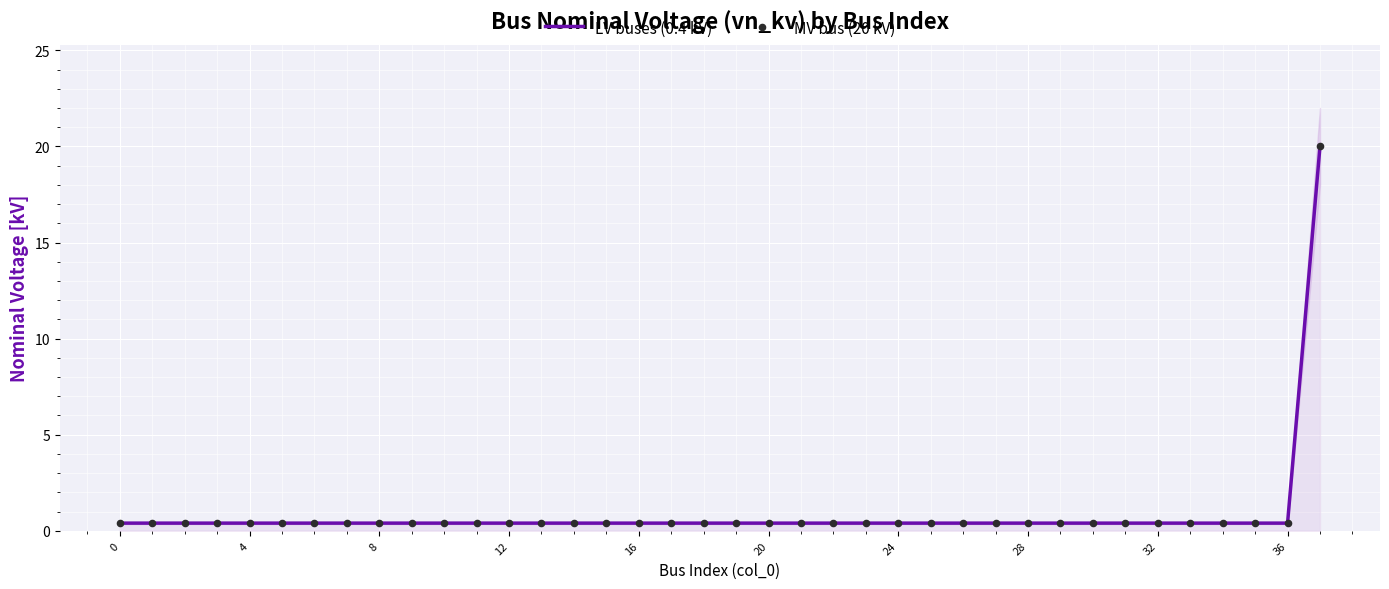

Which series contains the lowest Y value?

LV buses (0.4 kV)